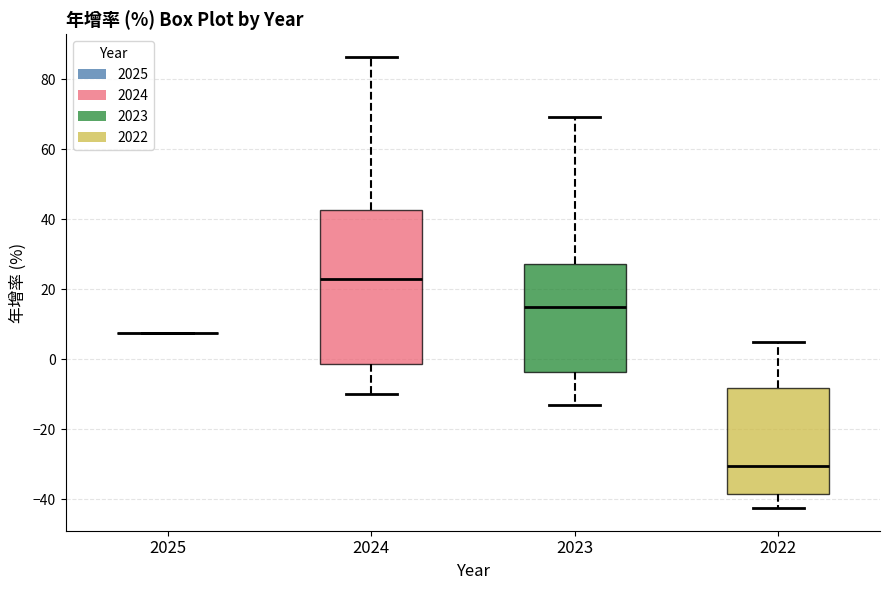

Where is the upper edge of the box at x = 2022 on the y-axis? The values are not printed on the chart, so give them approximately, as read against the axis.

-8